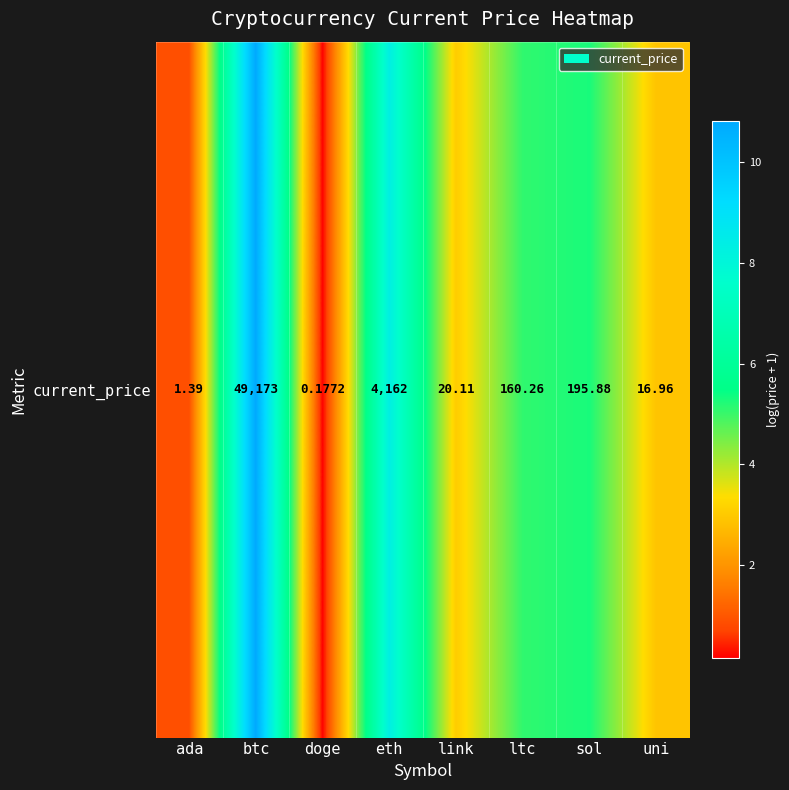

How many data points are less than 5?

4